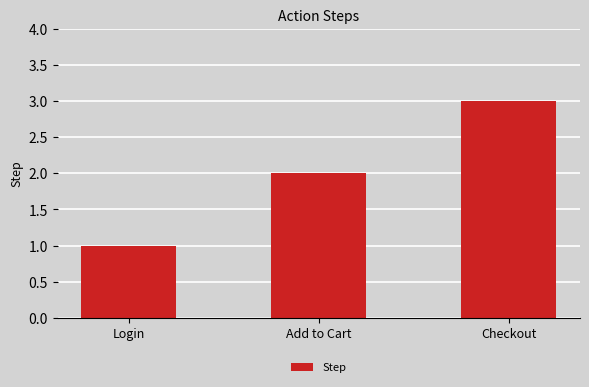

How many bars are there in total?

3